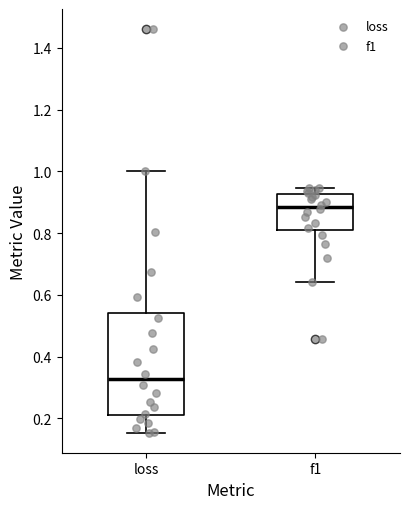

Which box's median line is the highest?

f1